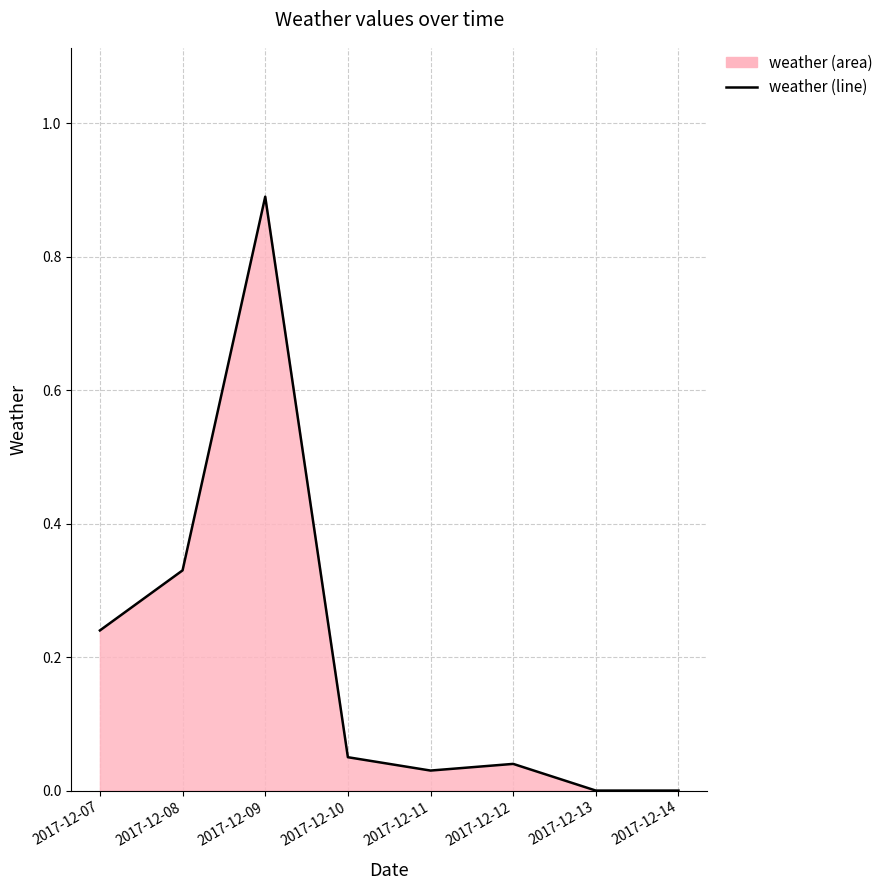

Reading left to right, what are all the values shown in this chart?

2017-12-07=0.2	2017-12-08=0.3	2017-12-09=0.9	2017-12-10=0.1	2017-12-11=0.0	2017-12-12=0.0	2017-12-13=0.0	2017-12-14=0.0